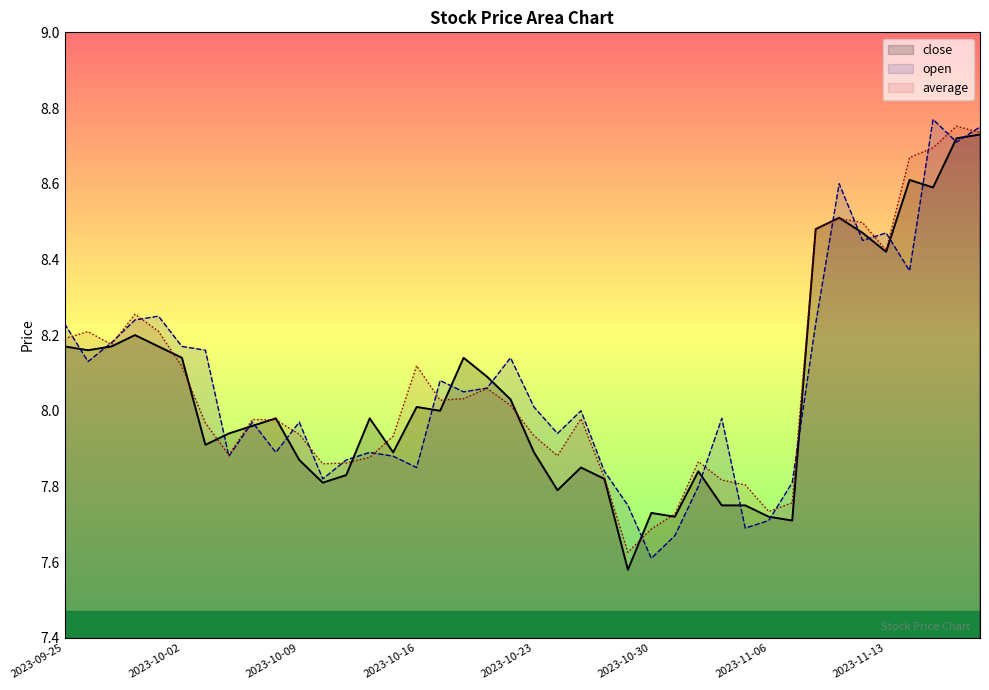

How many values in the open series are below 8?

19